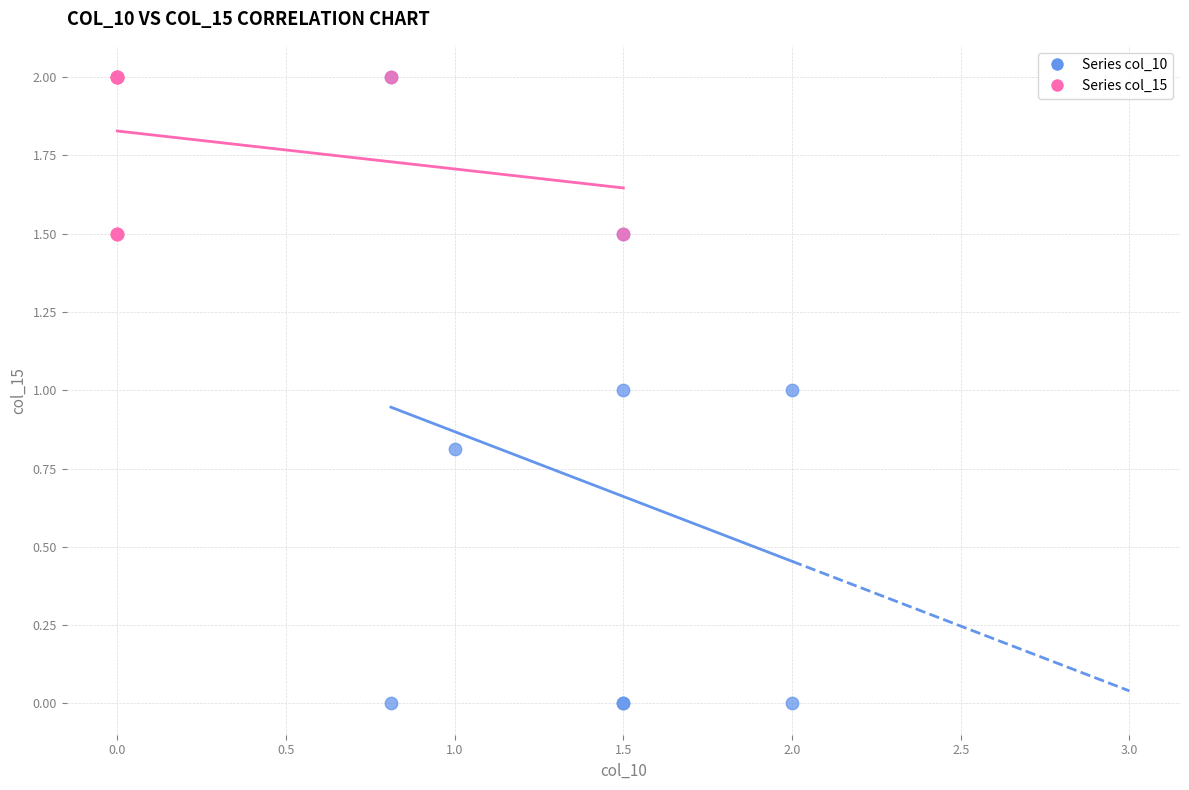

Which series reaches the minimum Y coordinate?

Series col_10